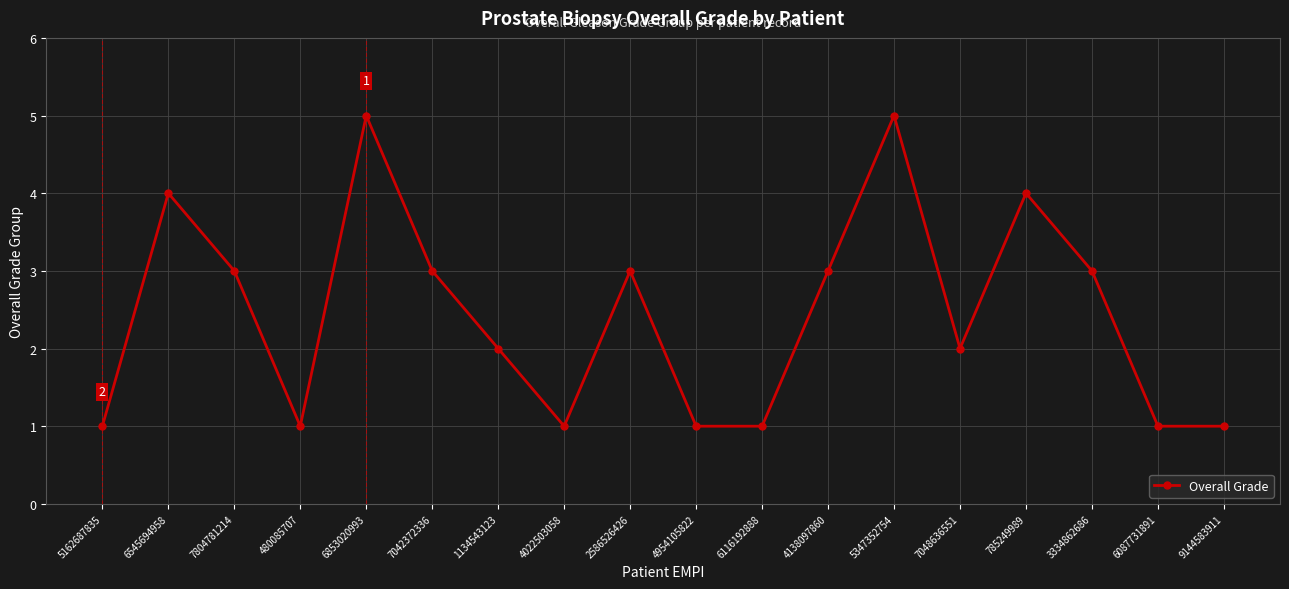

The chart shows a value of 1 at 3334862686. True or false?

False